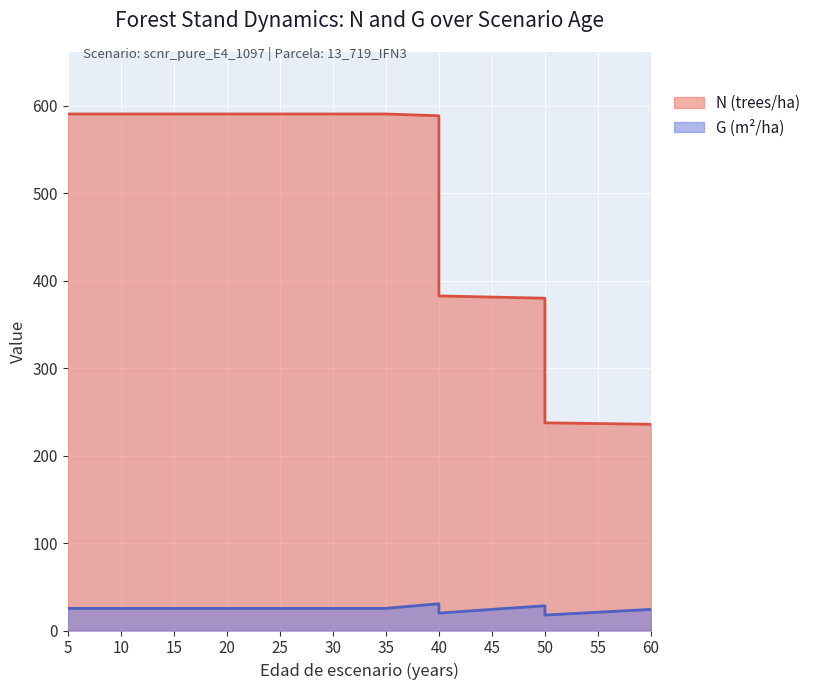

How many categories are shown in the chart?

17